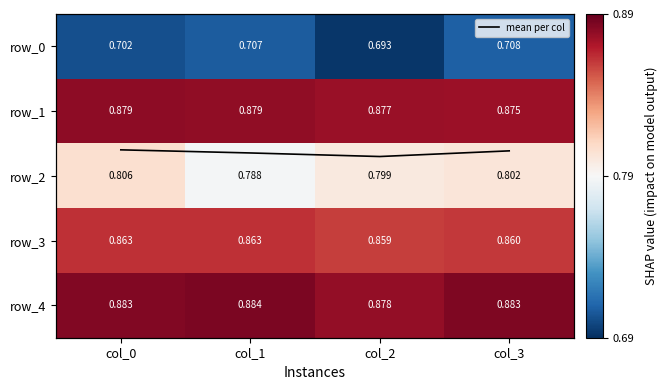

At which label does row_1 reach its peak?

col_0